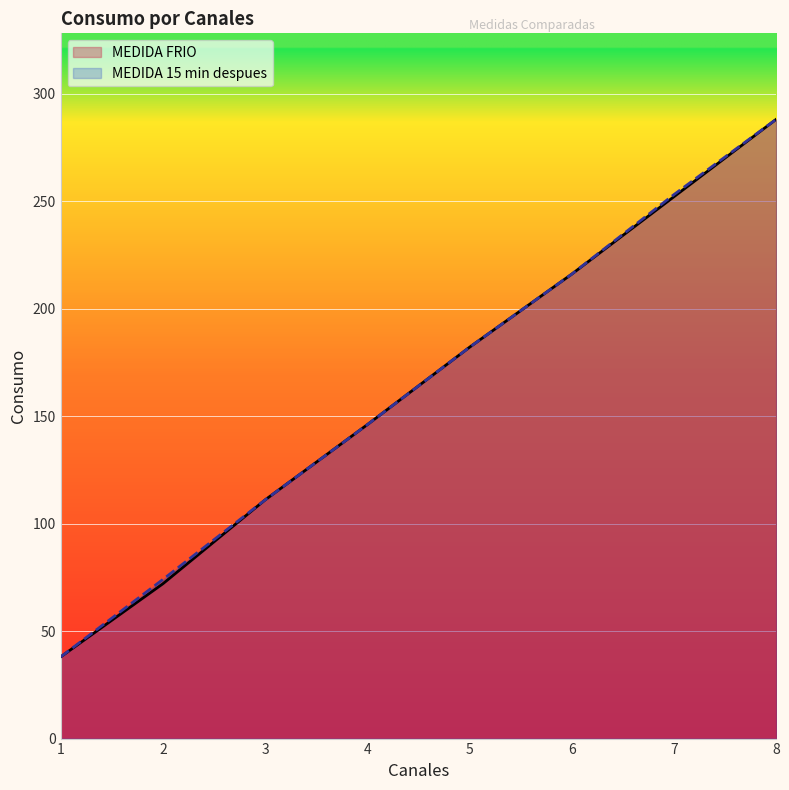

True or false: MEDIDA FRIO has more than 2 points higher than both neighbors.

False